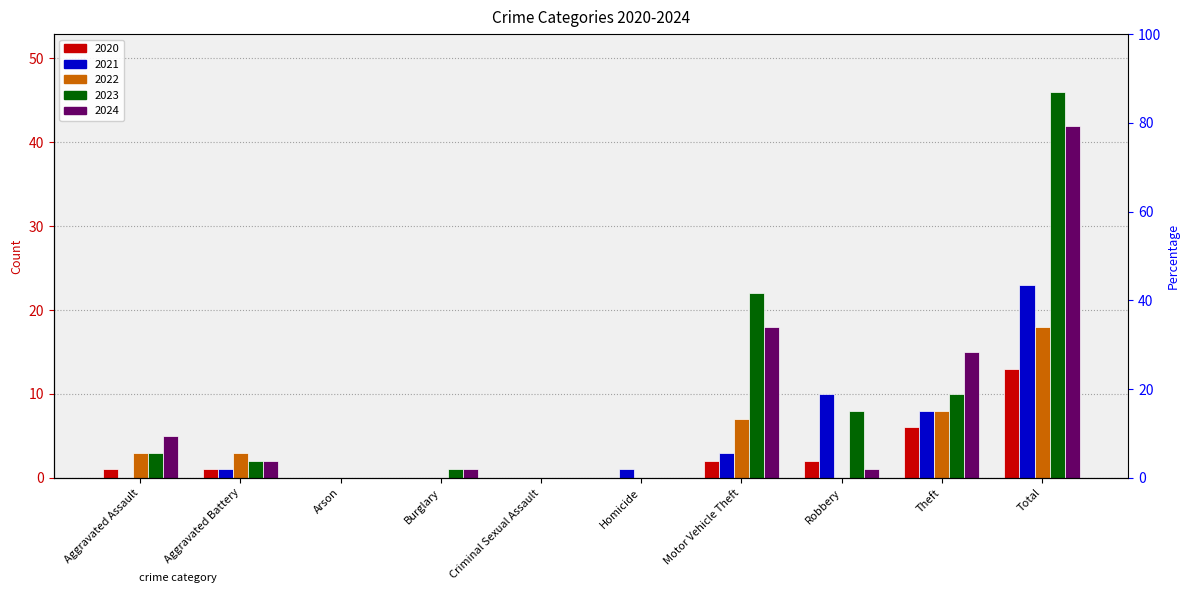

How many distinct data groups are displayed?

5